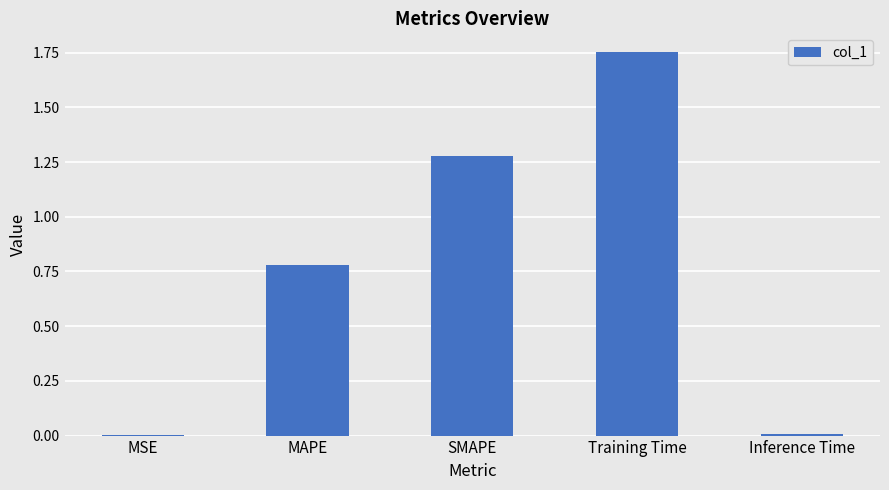

Between MAPE and SMAPE, which is larger?

SMAPE